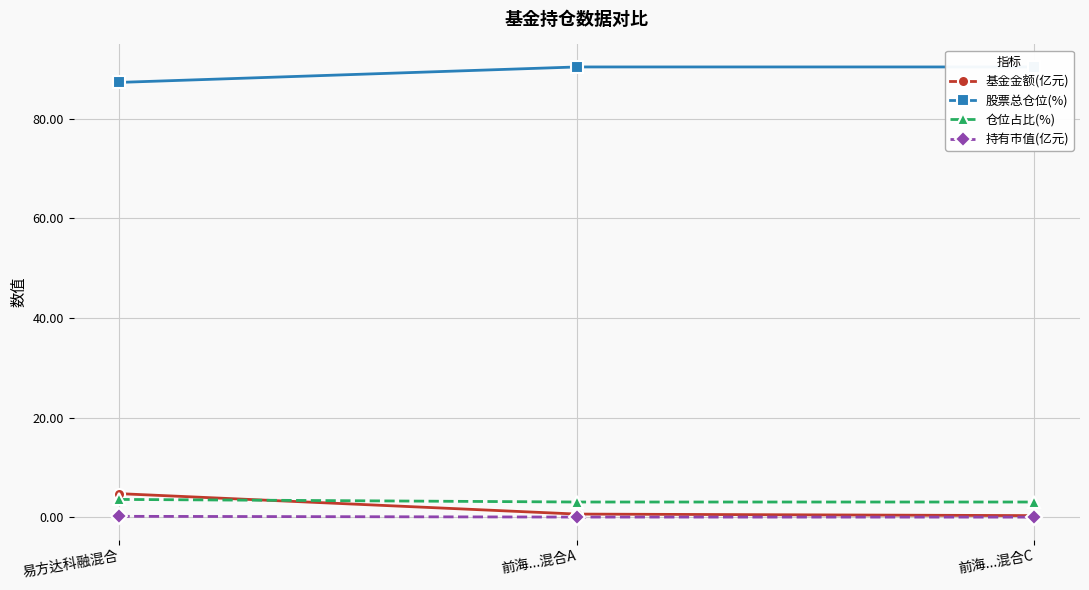

Reading left to right, list all the values displayed in this chart.

基金金额(亿元): 易方达科融混合=4.7	前海...混合A=0.6	前海...混合C=0.3
股票总仓位(%): 易方达科融混合=87.3	前海...混合A=90.4	前海...混合C=90.4
仓位占比(%): 易方达科融混合=3.6	前海...混合A=3.0	前海...混合C=3.0
持有市值(亿元): 易方达科融混合=0.2	前海...混合A=0.0	前海...混合C=0.0